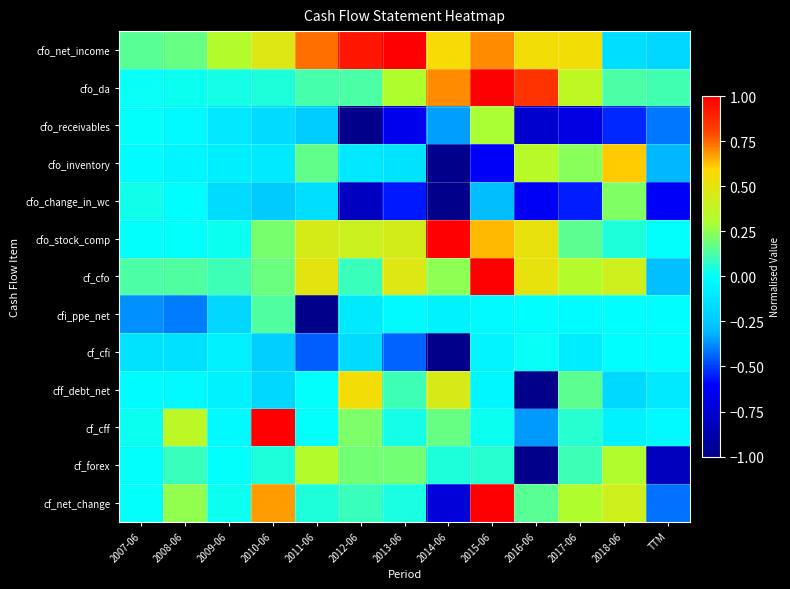

At how many categories does at least one series exceed 0?

13